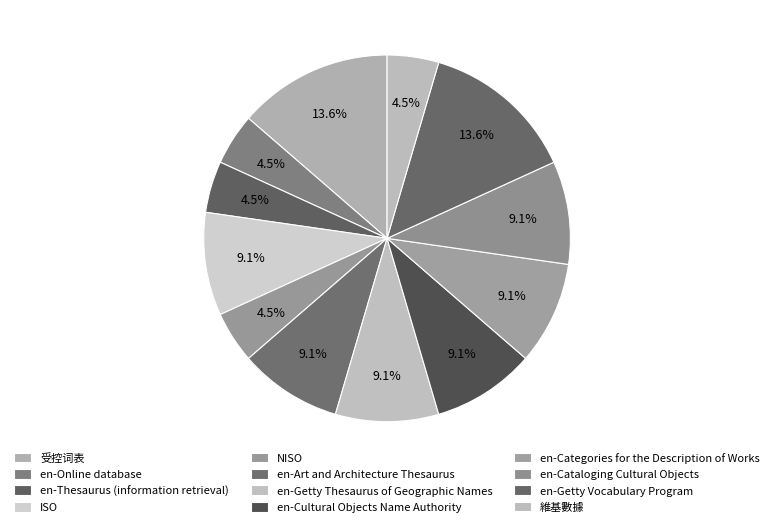

To the nearest percent, what percentage of the pie is en-Online database?

5%